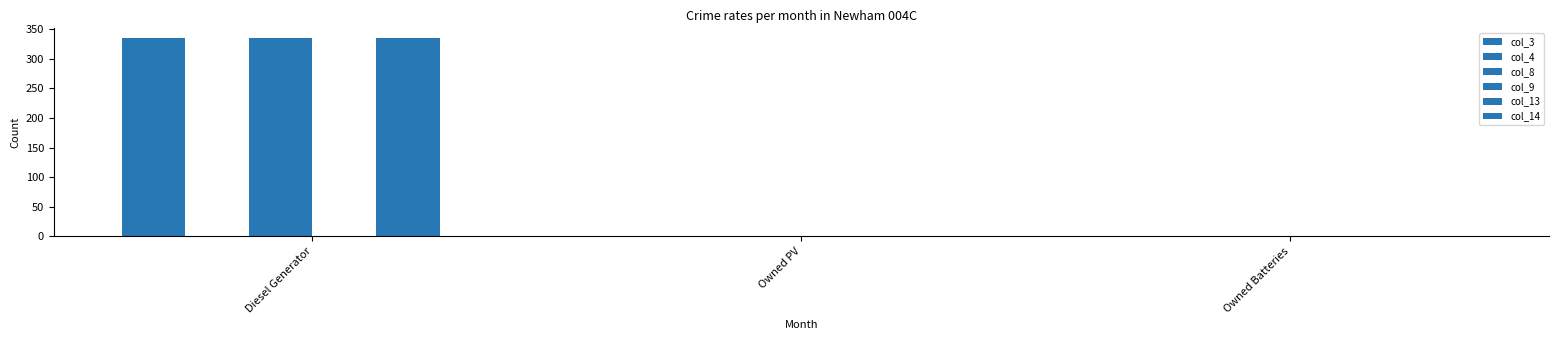

How many groups of bars are there?

3